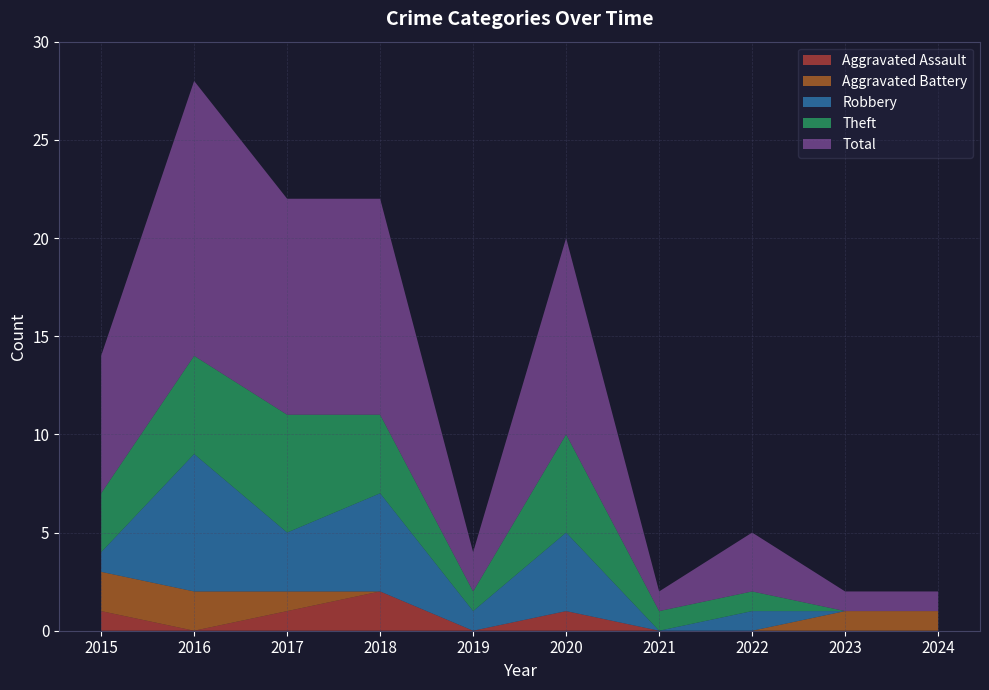

Reading right to left, extract all data points from this chart.

Aggravated Assault: 0	0	0	0	1	0	2	1	0	1
Aggravated Battery: 1	1	0	0	0	0	0	1	2	2
Robbery: 0	0	1	0	4	1	5	3	7	1
Theft: 0	0	1	1	5	1	4	6	5	3
Total: 1	1	3	1	10	2	11	11	14	7